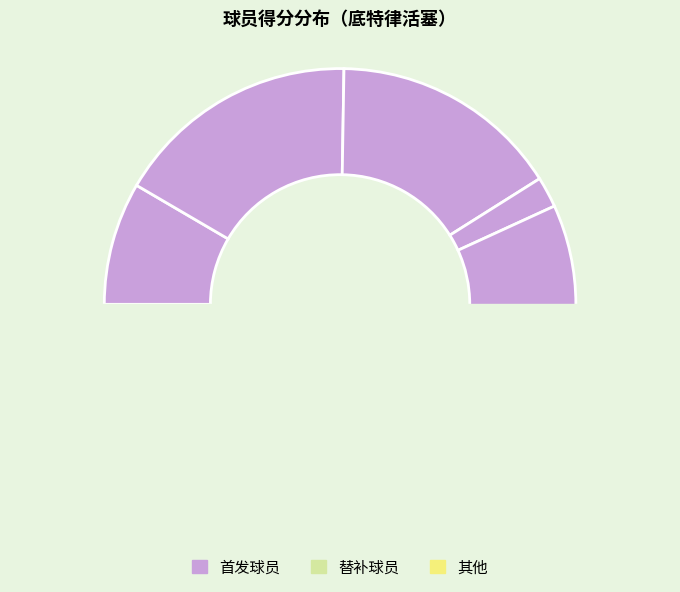

What percentage is the 兰斯顿-加洛韦 slice, to the nearest percent?

19%